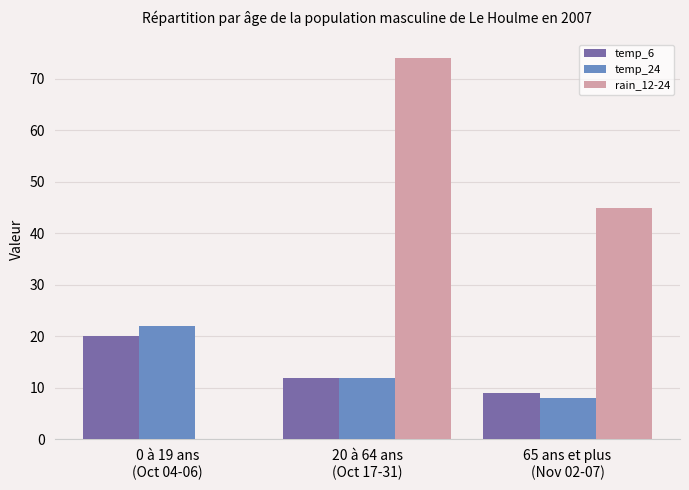

Reading left to right, transcribe all the data shown in this chart.

temp_6: 20	12	9
temp_24: 22	12	8
rain_12-24: 0	74	45